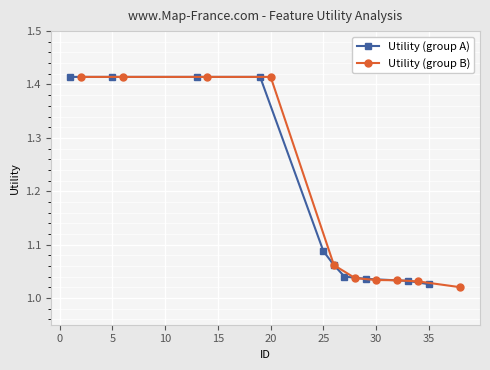

Does the chart display data point markers on the line(s)?

Yes